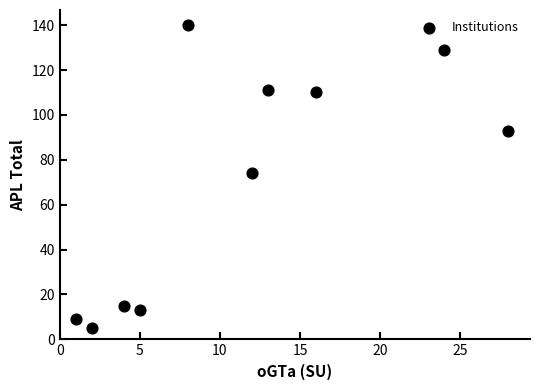

What is the average X value?

11